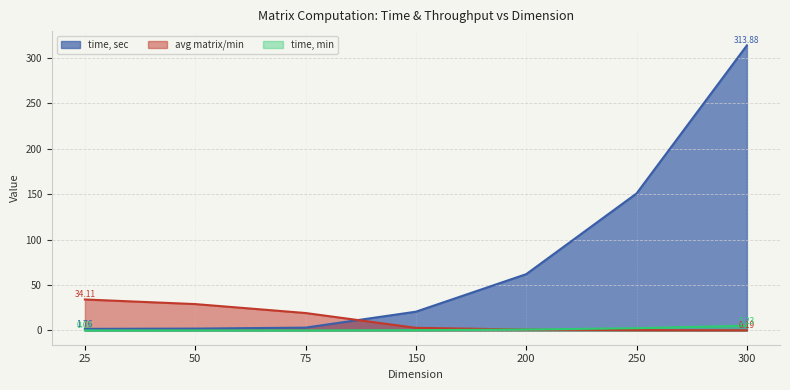

At which label is avg matrix/min closest to 17?

75